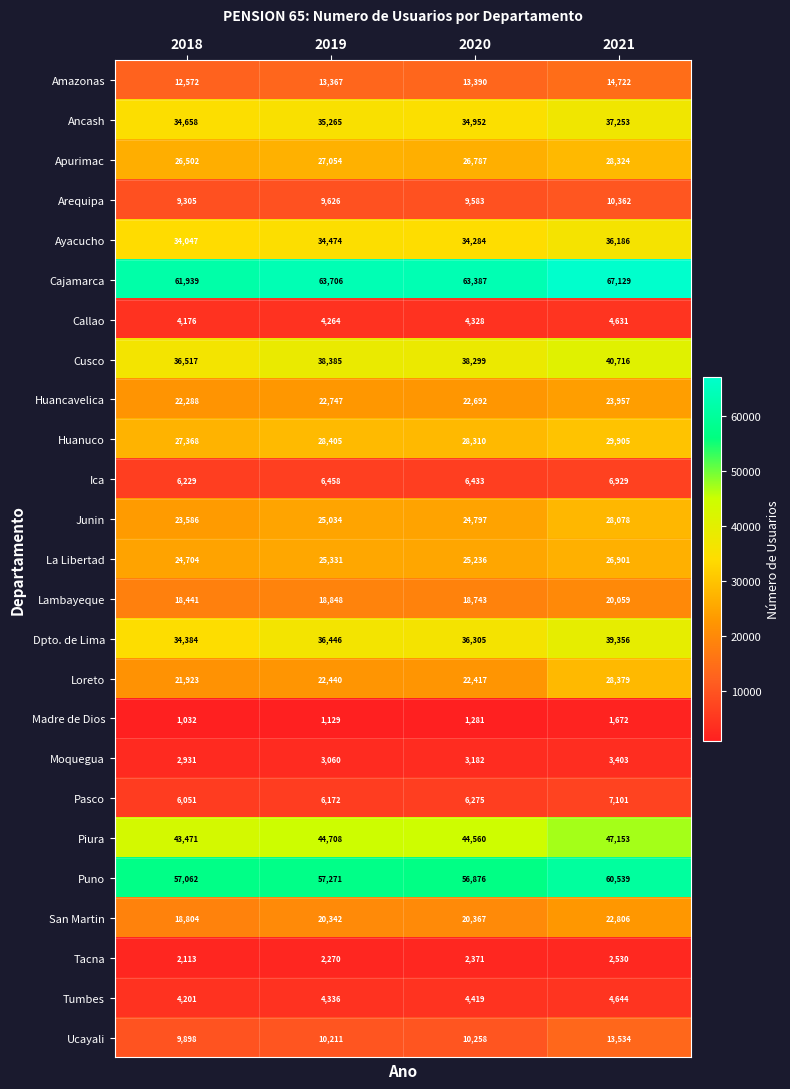

At how many categories does at least one series exceed 39212?

4